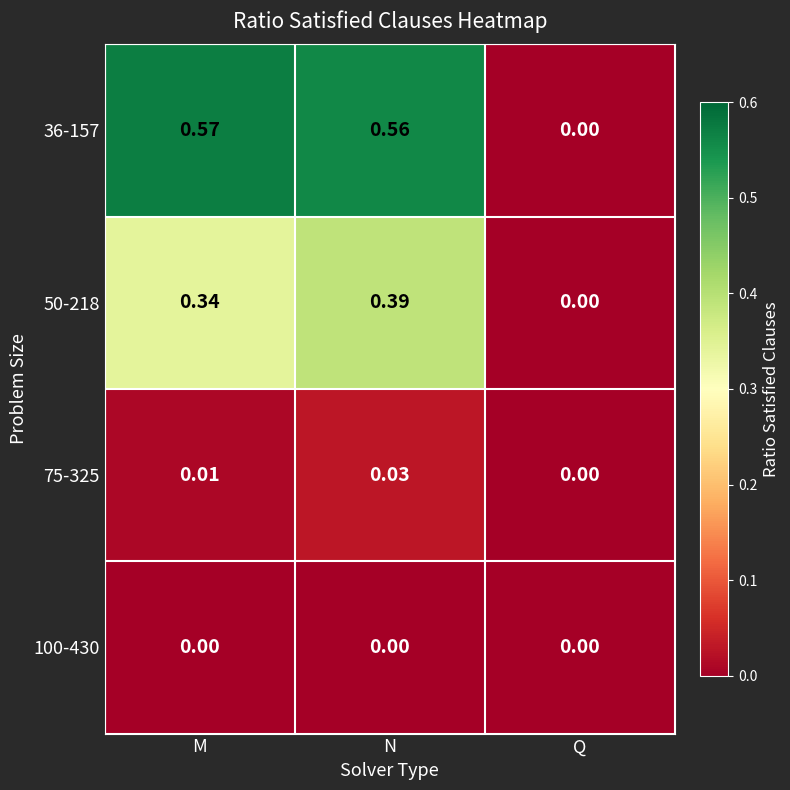

Count the number of categories in the chart.

3